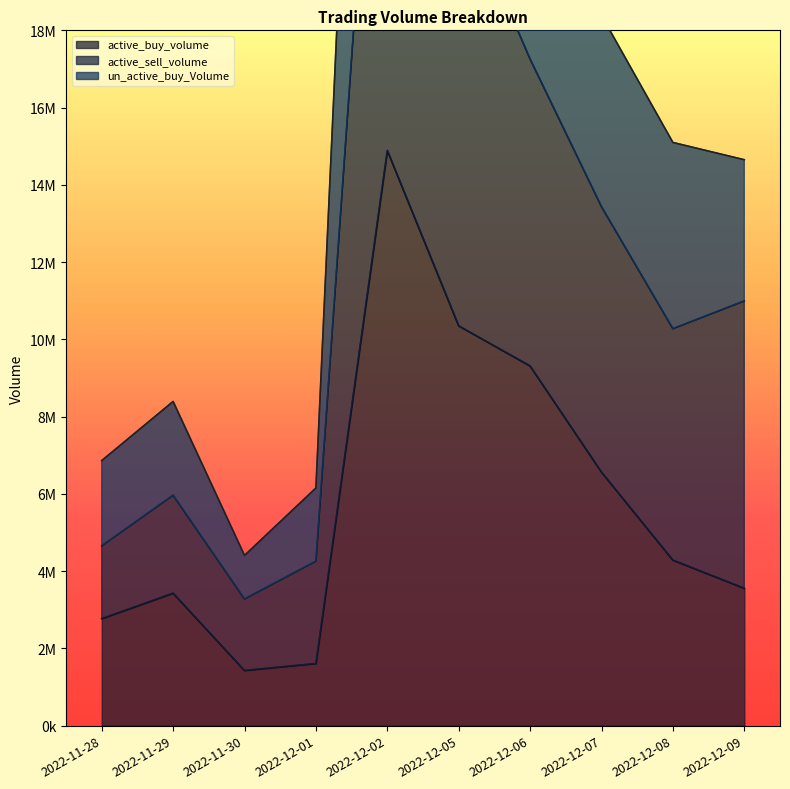

What is the sum of the active_buy_volume values at 2022-12-01 and 2022-11-29?

5038100